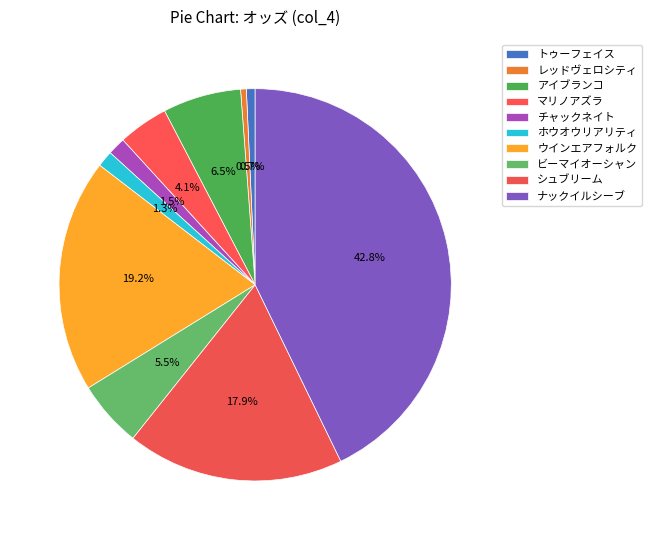

Rank the categories by value from lowest to highest.

レッドヴェロシティ, トゥーフェイス, ホウオウリアリティ, チャックネイト, マリノアズラ, ビーマイオーシャン, アイブランコ, シュブリーム, ウインエアフォルク, ナックイルシーブ